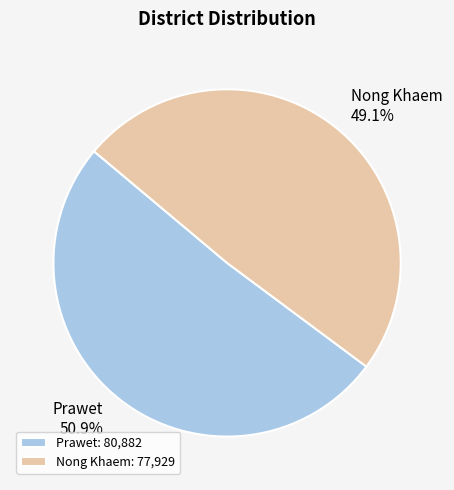

What percentage is NOT represented by Prawet?

49.1%